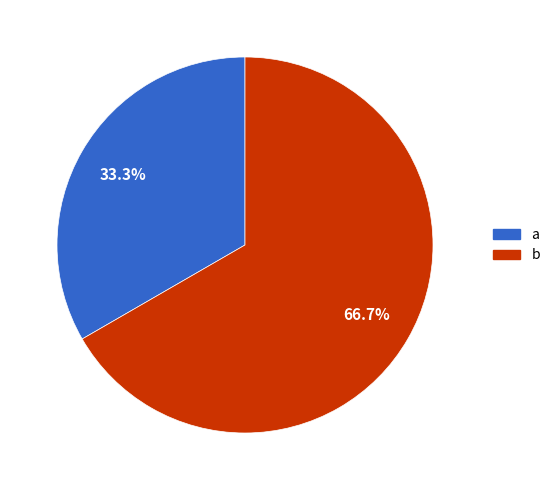

To the nearest percent, what is the difference between the largest and smallest slice percentages?

33%